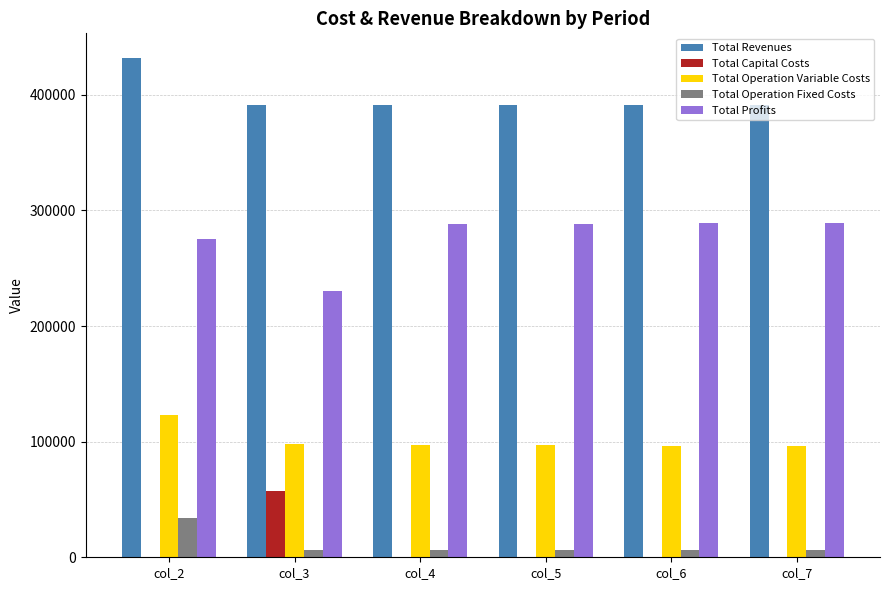

The value of Total Operation Variable Costs at col_7 is 53199.1. True or false?

False